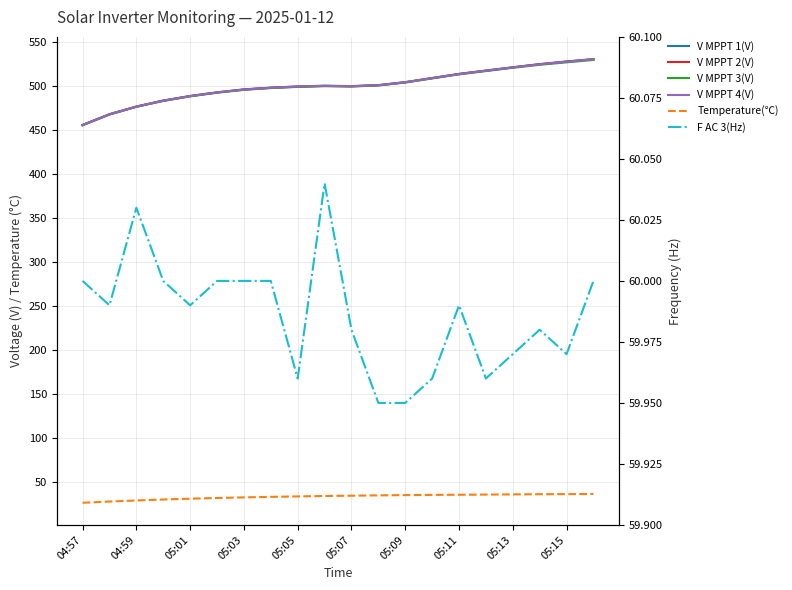

True or false: V MPPT 1(V) and F AC 3(Hz) cross at least once.

False